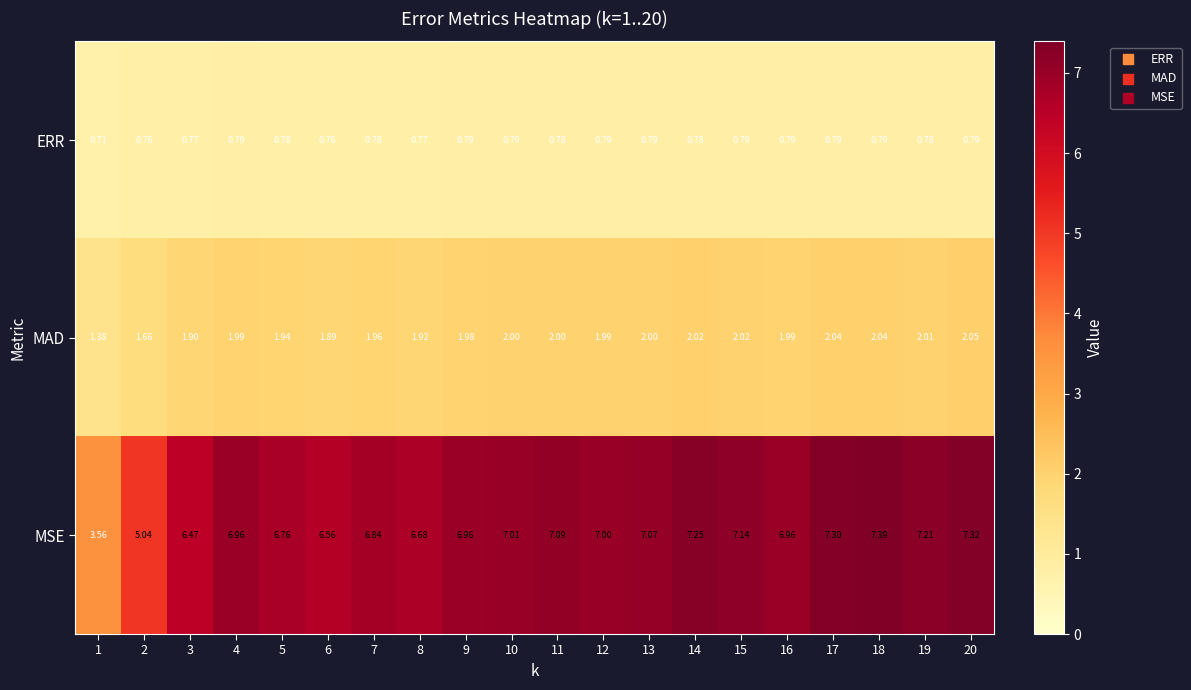

Which series changed the most between 6 and 13?

MSE